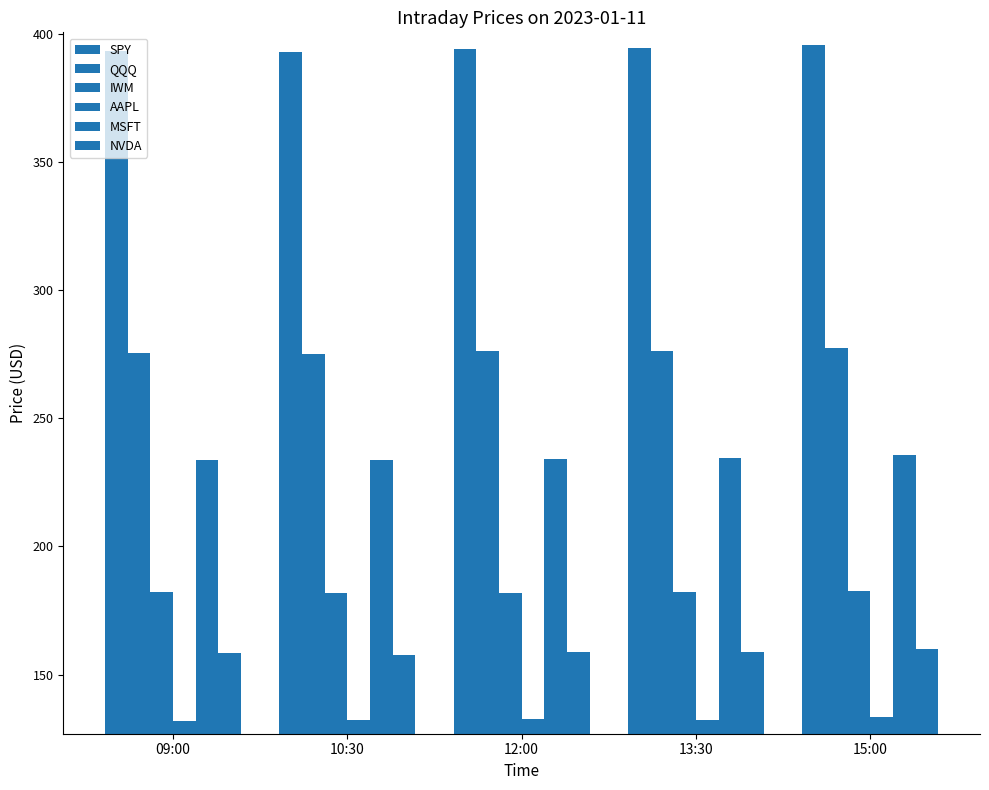

Count the number of data series in this chart.

6